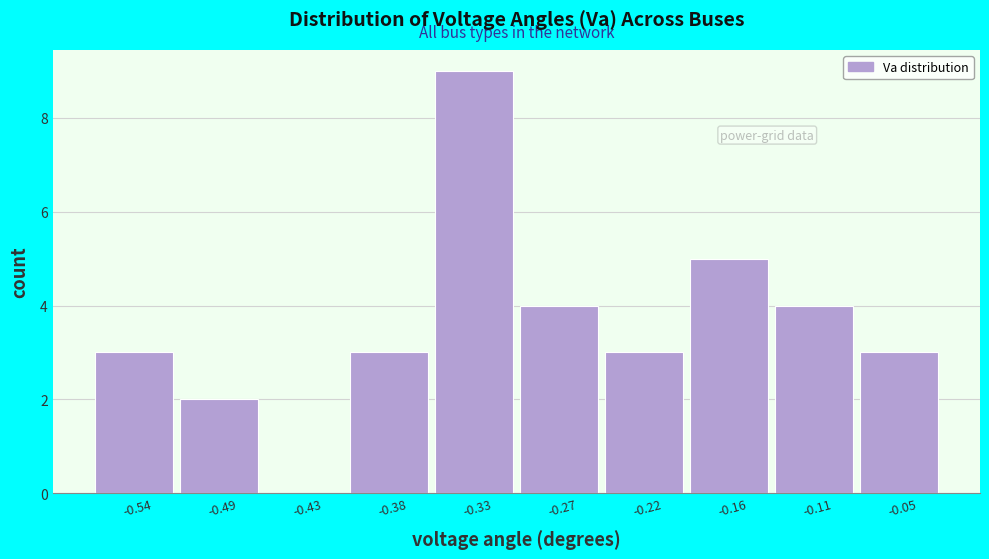

Reading right to left, what are all the values shown in this chart?

-0.05=3	-0.11=4	-0.16=5	-0.22=3	-0.27=4	-0.33=9	-0.38=3	-0.43=0	-0.49=2	-0.54=3